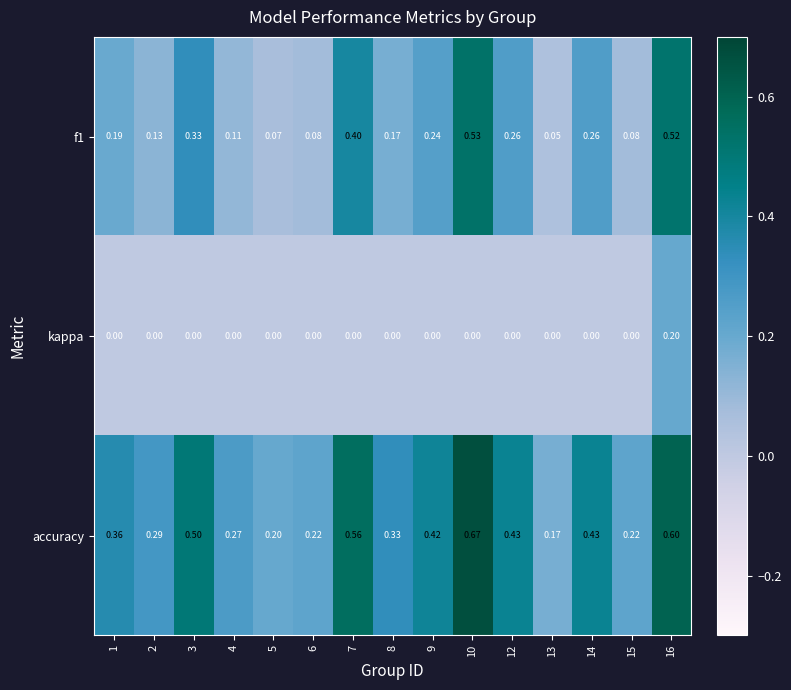

Between 5 and 6, which series saw the biggest shift?

accuracy